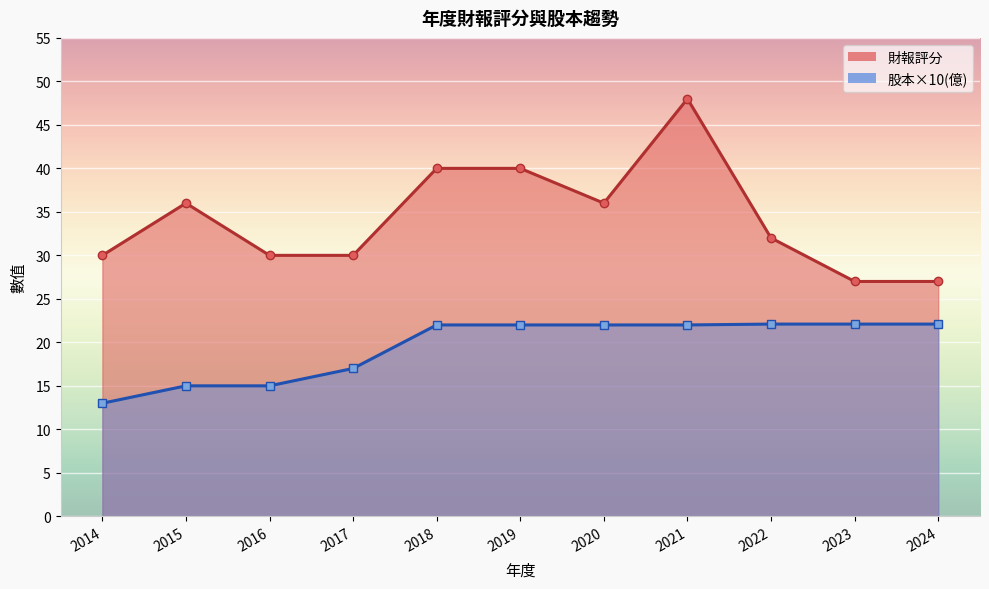

What is the sum of all 財報評分 values?

376.0